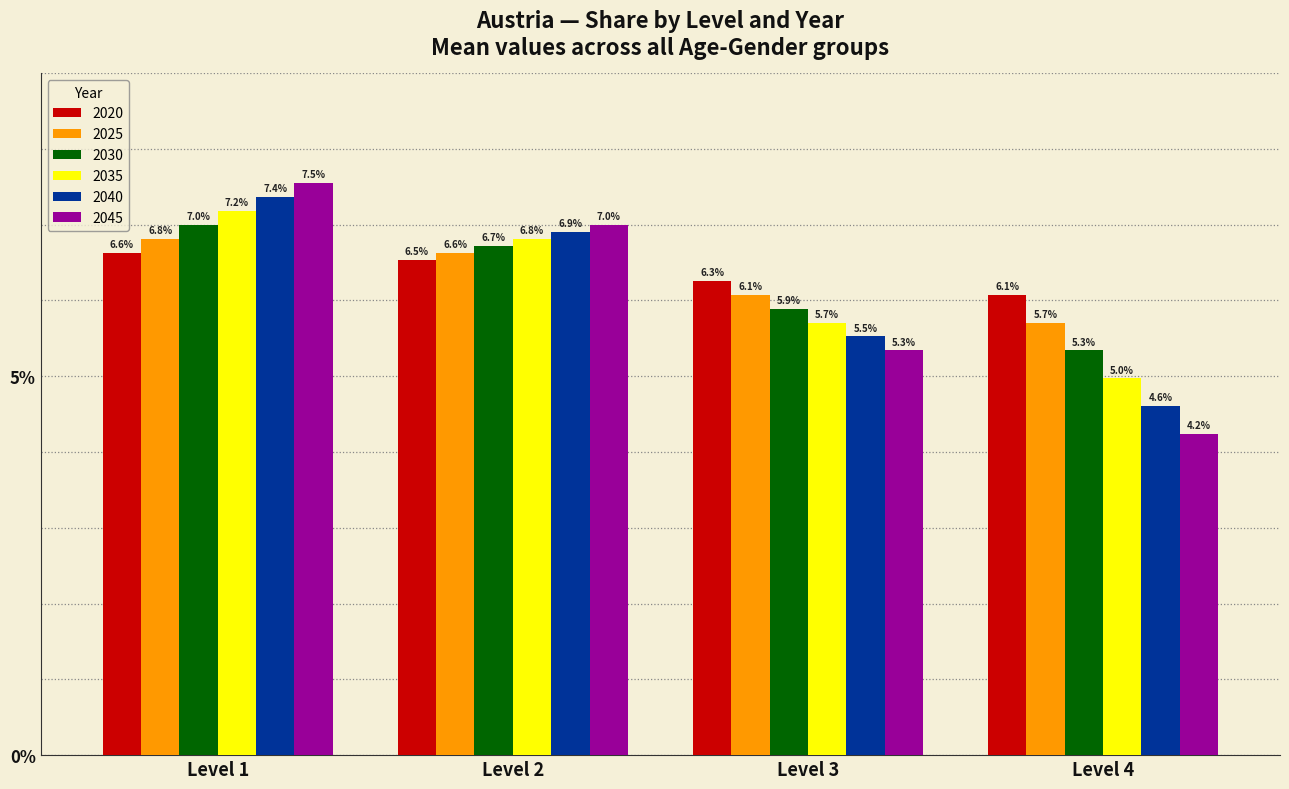

Reading left to right, what are all the values shown in this chart?

2020: Level 1=0.1	Level 2=0.1	Level 3=0.1	Level 4=0.1
2025: Level 1=0.1	Level 2=0.1	Level 3=0.1	Level 4=0.1
2030: Level 1=0.1	Level 2=0.1	Level 3=0.1	Level 4=0.0
2035: Level 1=0.1	Level 2=0.1	Level 3=0.1	Level 4=0.0
2040: Level 1=0.1	Level 2=0.1	Level 3=0.1	Level 4=0.1
2045: Level 1=0.1	Level 2=0.1	Level 3=0.1	Level 4=0.0